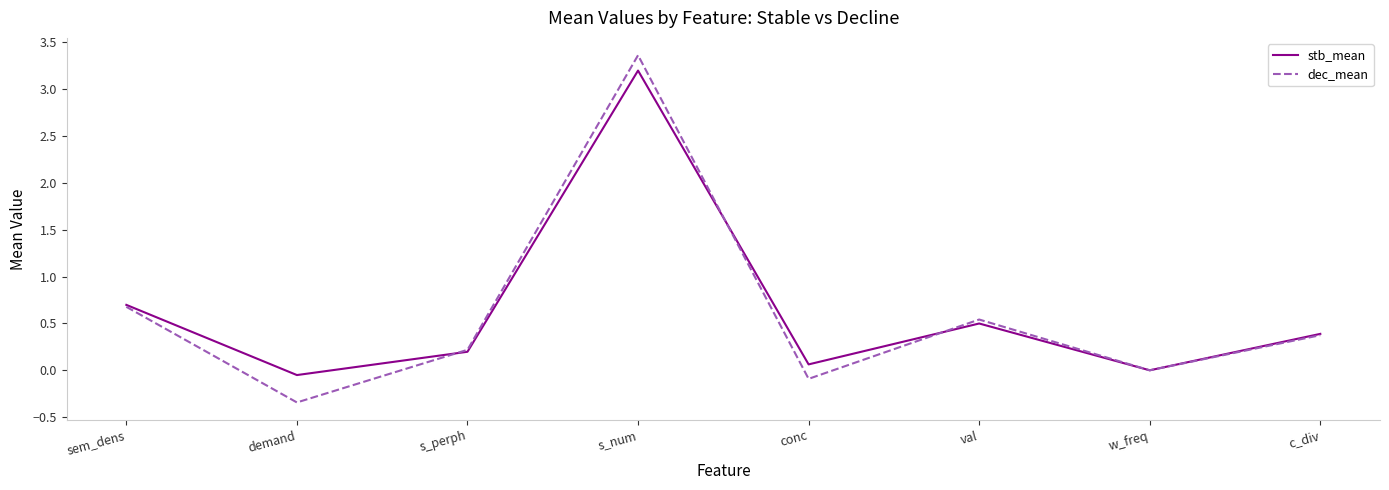

List the series in order of their peak value, lowest first.

stb_mean, dec_mean